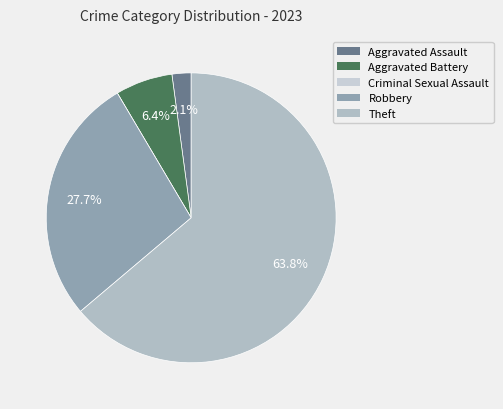

Does Criminal Sexual Assault account for over 50% of the chart?

No